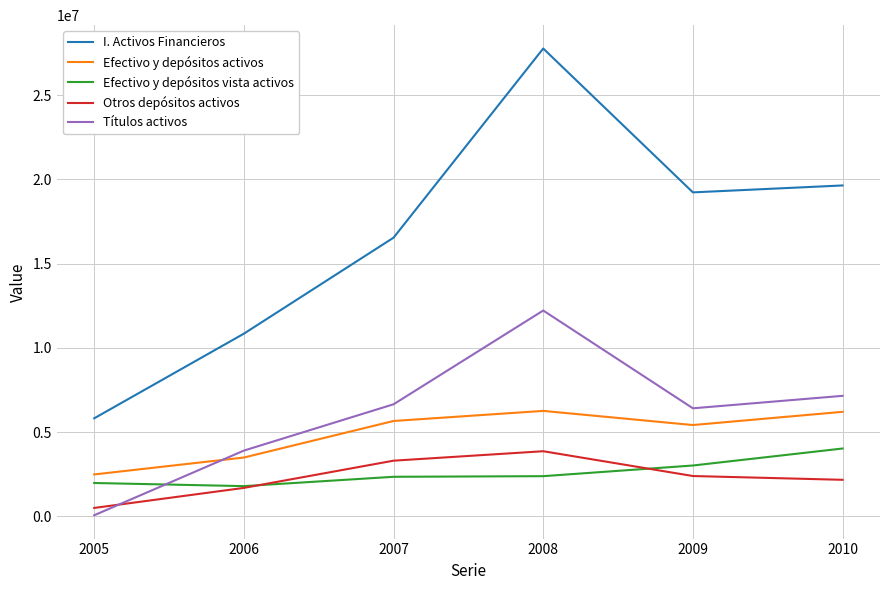

Which series changed the most between 2008 and 2009?

I. Activos Financieros